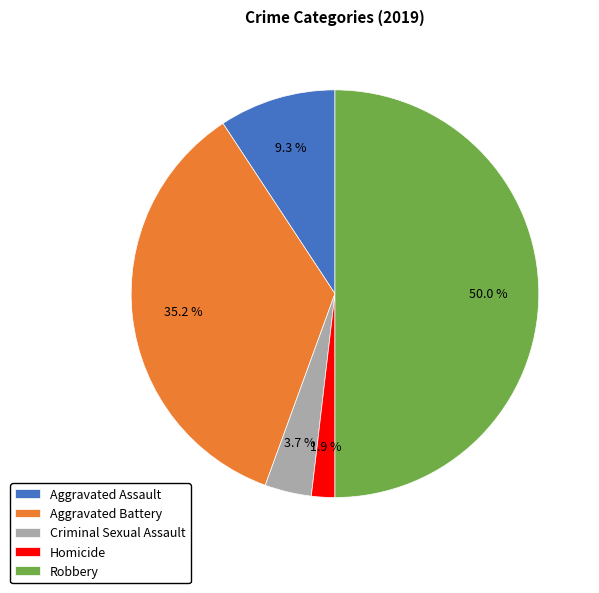

Is the sum of Aggravated Assault and Criminal Sexual Assault greater than half?

No